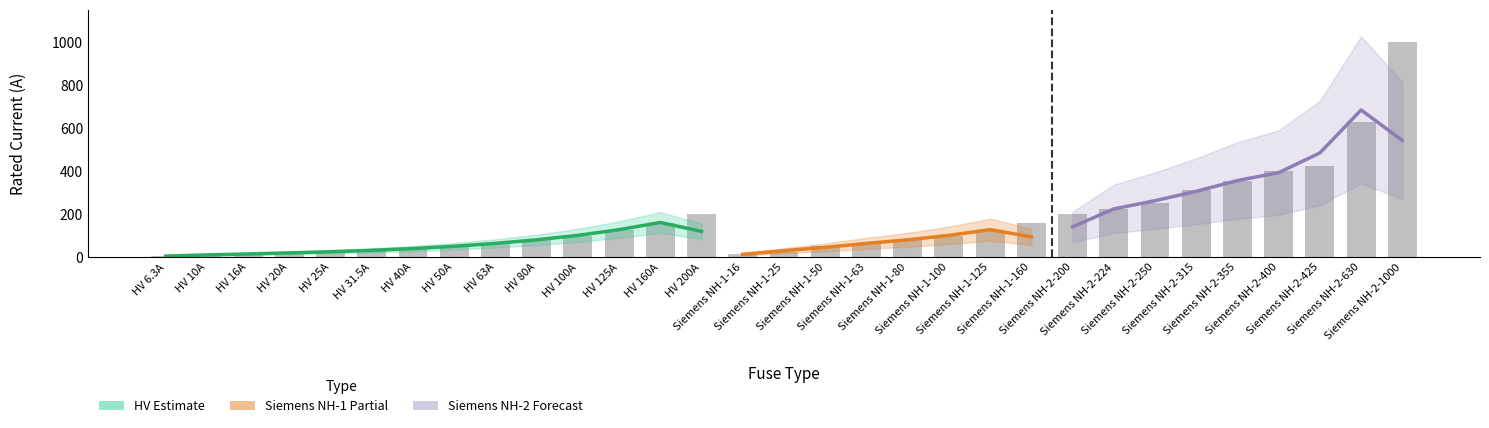

Rank the categories by value from highest to lowest.

Siemens NH-2-1000, Siemens NH-2-630, Siemens NH-2-425, Siemens NH-2-400, Siemens NH-2-355, Siemens NH-2-315, Siemens NH-2-250, Siemens NH-2-224, HV 200A, Siemens NH-2-200, HV 160A, Siemens NH-1-160, HV 125A, Siemens NH-1-125, HV 100A, Siemens NH-1-100, HV 80A, Siemens NH-1-80, HV 63A, Siemens NH-1-63, HV 50A, Siemens NH-1-50, HV 40A, HV 31.5A, HV 25A, Siemens NH-1-25, HV 20A, HV 16A, Siemens NH-1-16, HV 10A, HV 6.3A